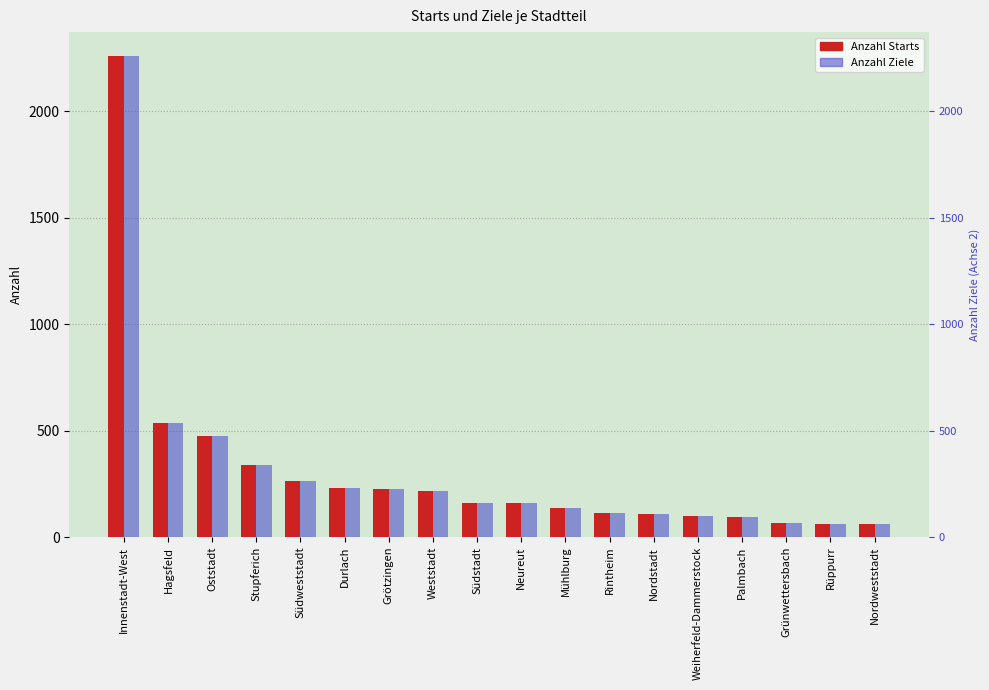

Which category has the highest value in the Anzahl Starts series?

Innenstadt-West